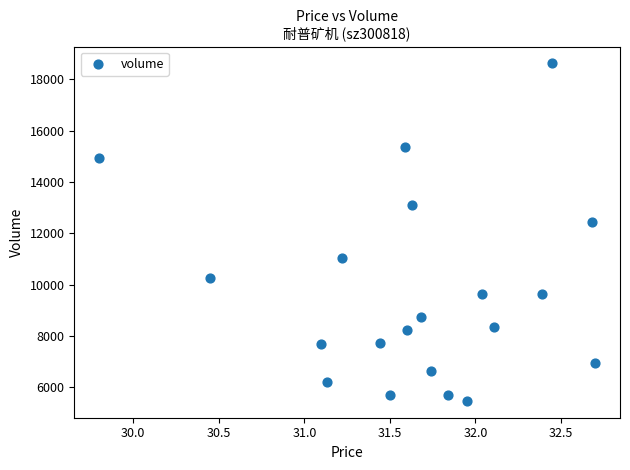

What is the range of Y values (max minus min)?

13138